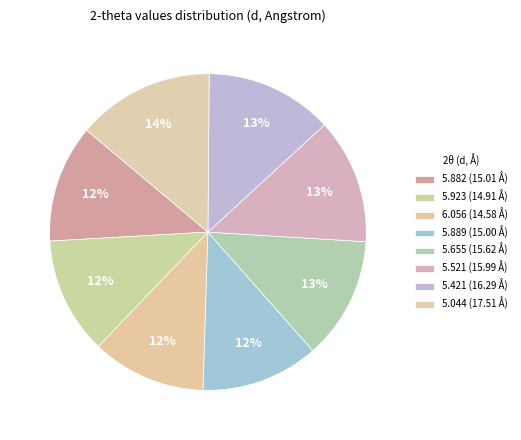

To the nearest percent, what portion does 5.655 represent?

13%